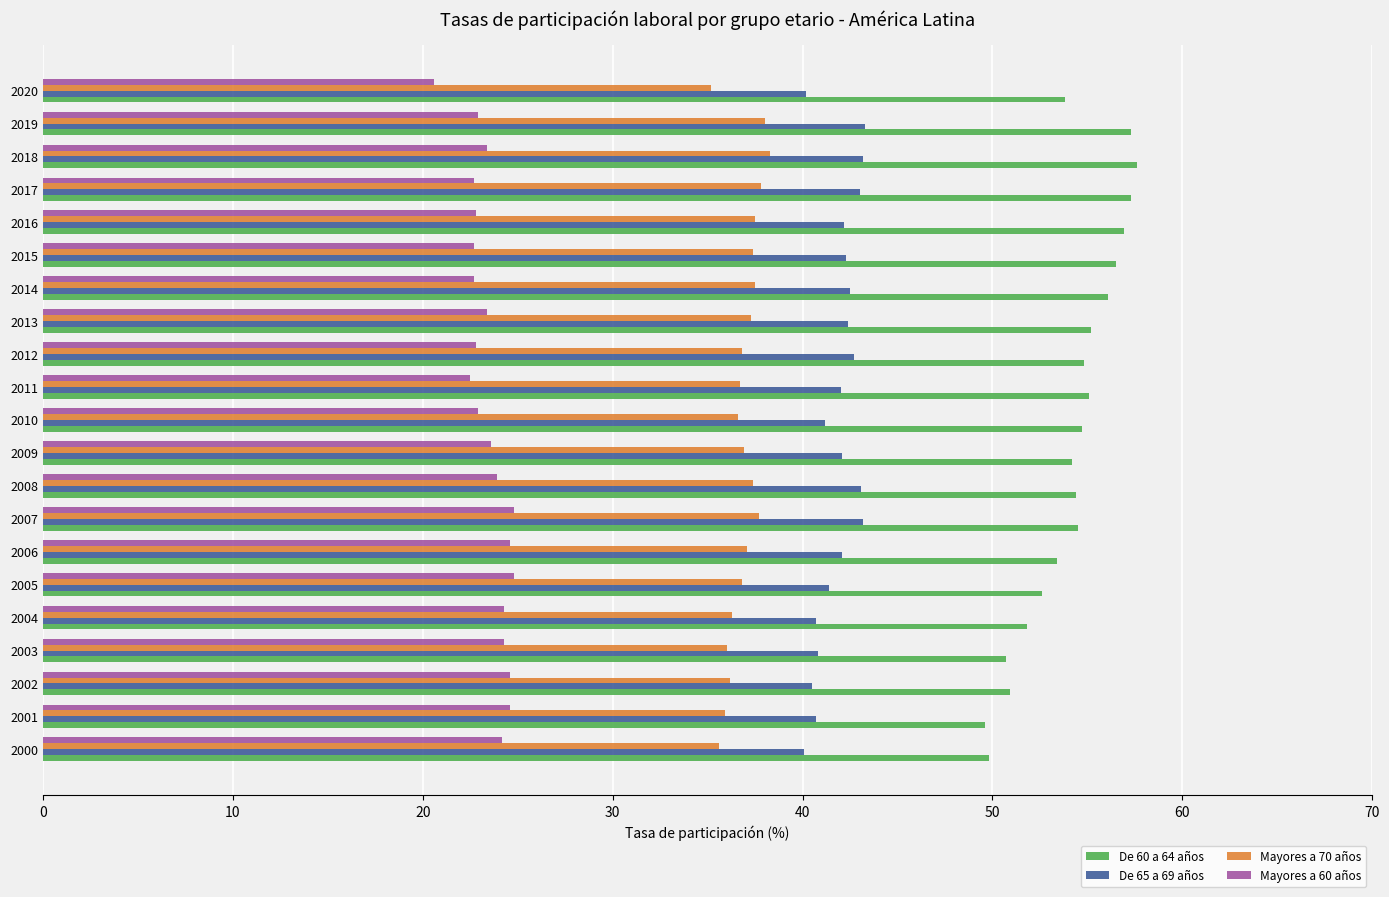

Rank the series by their average value, from highest to lowest.

De 60 a 64 años, De 65 a 69 años, Mayores a 70 años, Mayores a 60 años